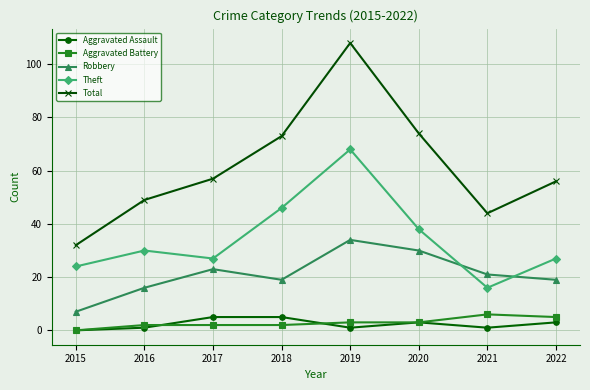

Where is the first local minimum for Robbery?

2018